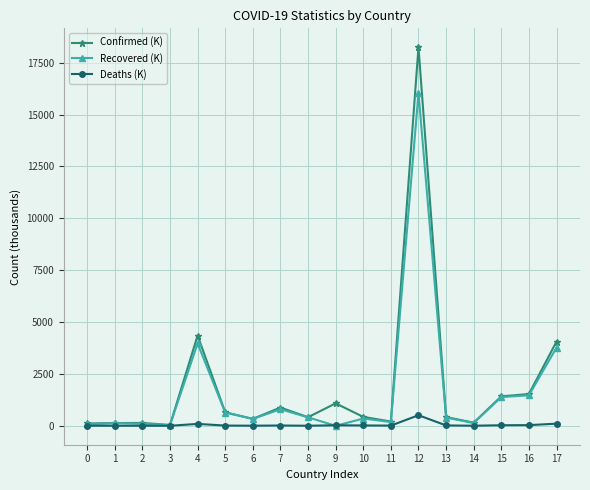

Between 6 and 17, which series saw the biggest shift?

Confirmed (K)